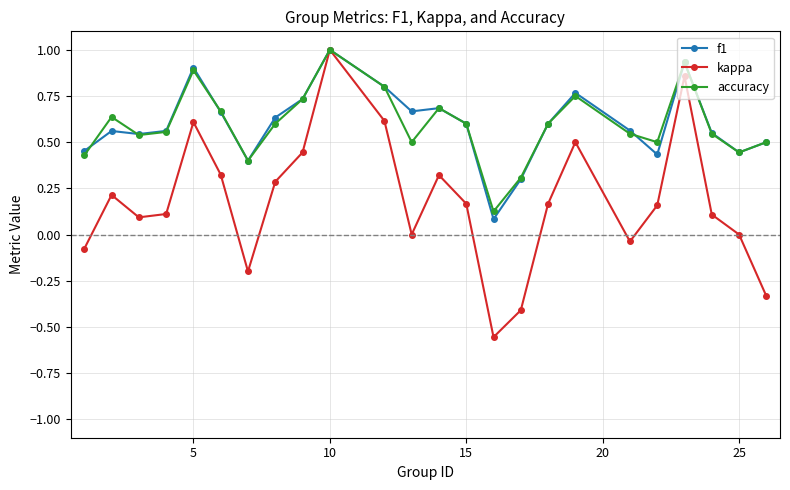

True or false: kappa has more than 1 points higher than both neighbors.

True